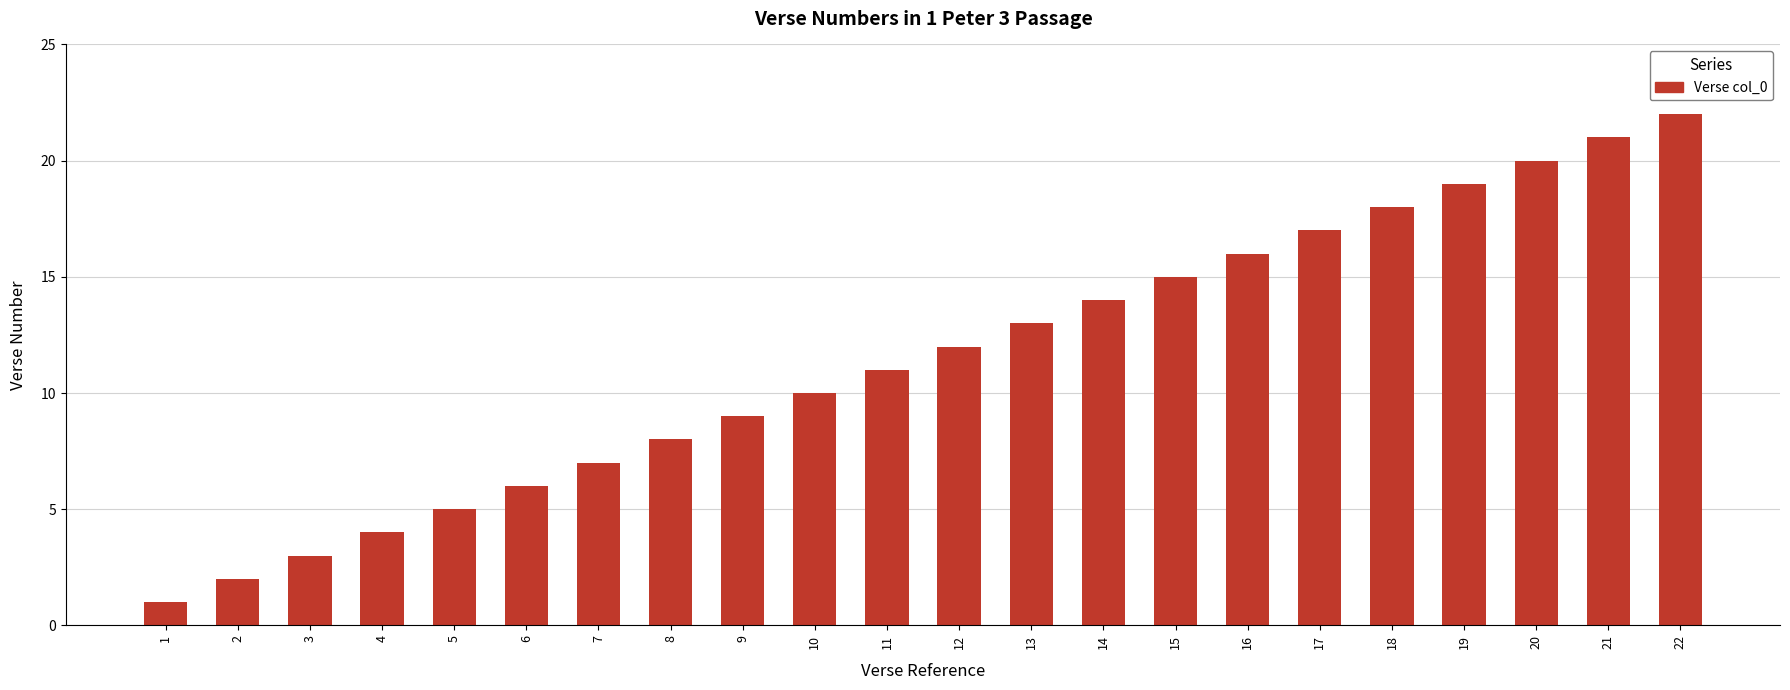

Reading left to right, extract all data points from this chart.

1	2	3	4	5	6	7	8	9	10	11	12	13	14	15	16	17	18	19	20	21	22